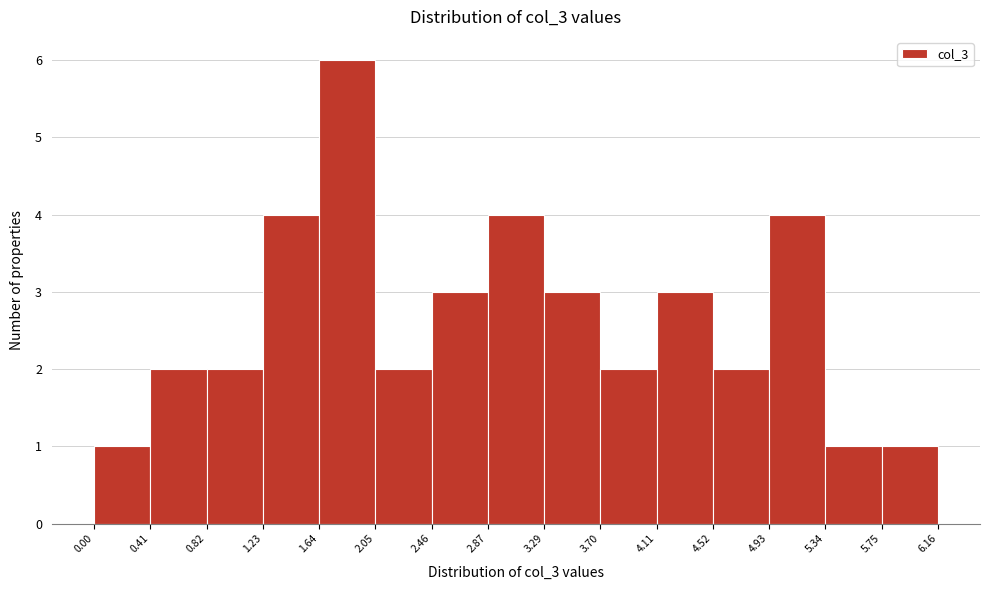

Reading left to right, list every bar in this chart as the range it spans on the x-axis followed by its height. The values are not printed on the chart, so give them approximately, as read against the axis.

0.00 to 0.41: 1
0.41 to 0.82: 2
0.82 to 1.23: 2
1.23 to 1.64: 4
1.64 to 2.05: 6
2.05 to 2.46: 2
2.46 to 2.87: 3
2.87 to 3.29: 4
3.29 to 3.70: 3
3.70 to 4.11: 2
4.11 to 4.52: 3
4.52 to 4.93: 2
4.93 to 5.34: 4
5.34 to 5.75: 1
5.75 to 6.16: 1